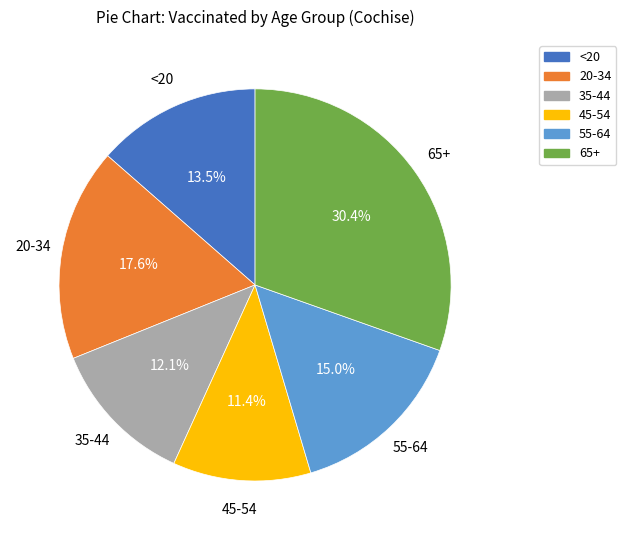

Combined, do 45-54 and <20 account for over 50%?

No